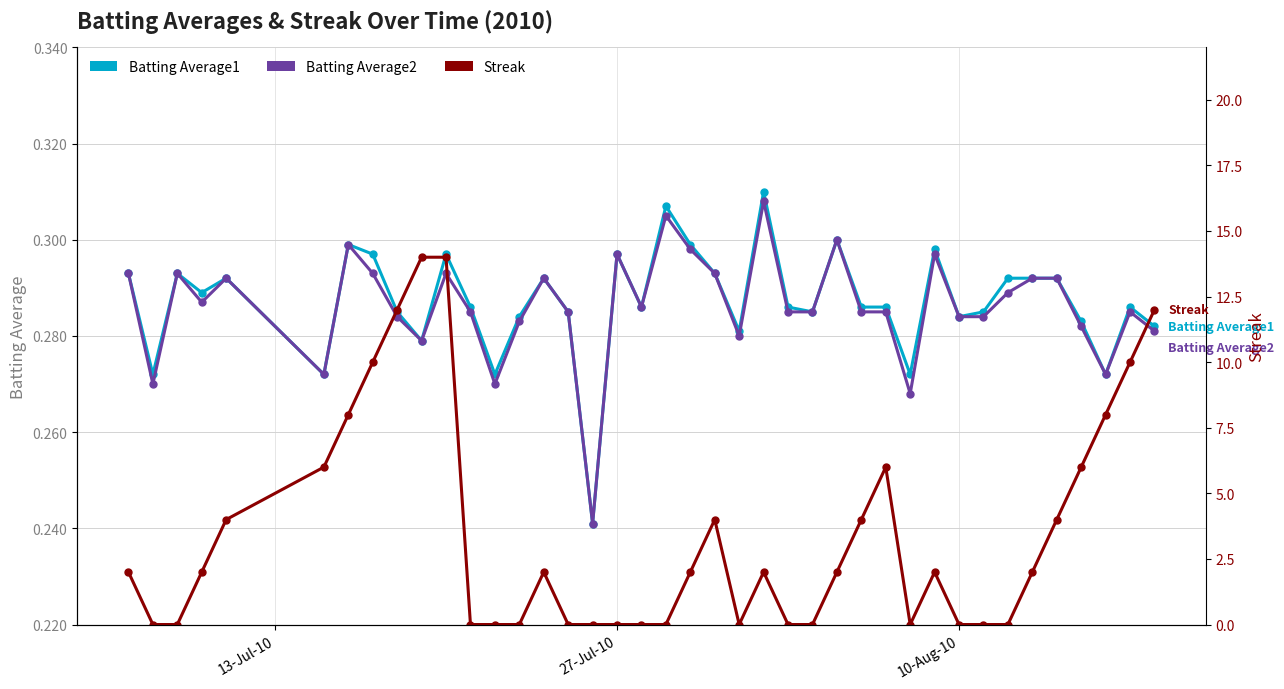

True or false: Batting Average1 has more than 2 interior local peaks.

True